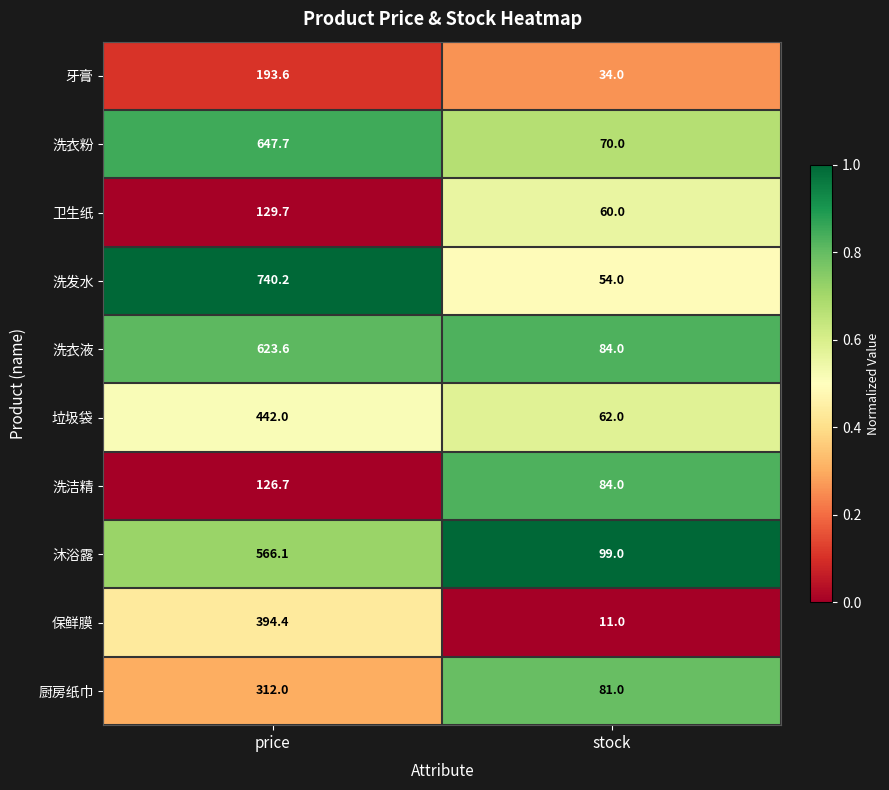

How many categories are shown in the chart?

2